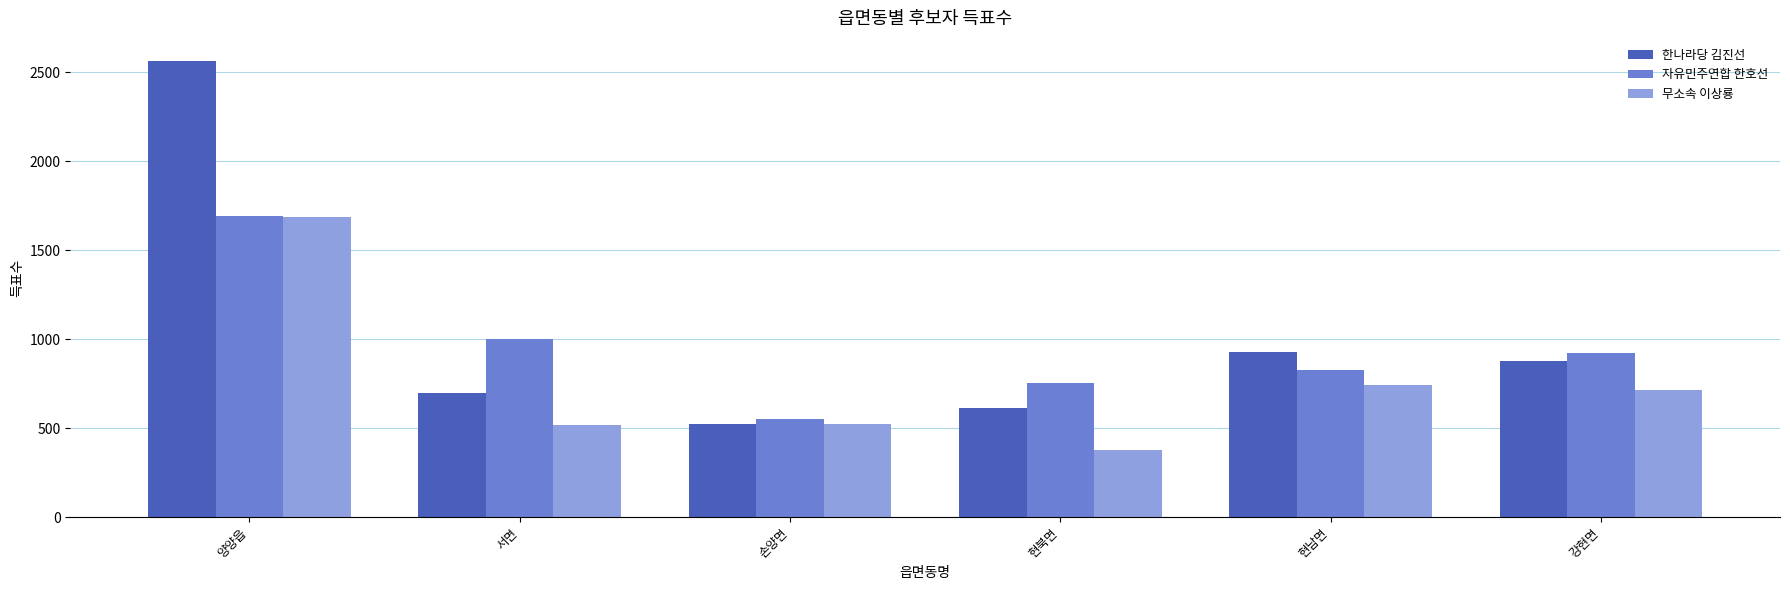

What is the minimum value for 무소속 이상룡?

378